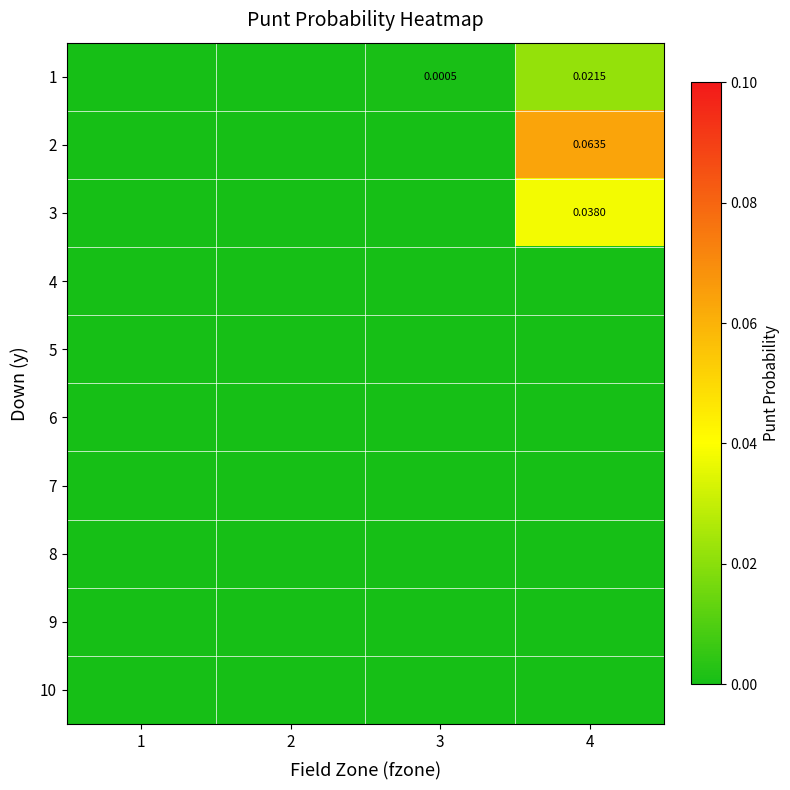

Between 4 and 2, which is larger?

4